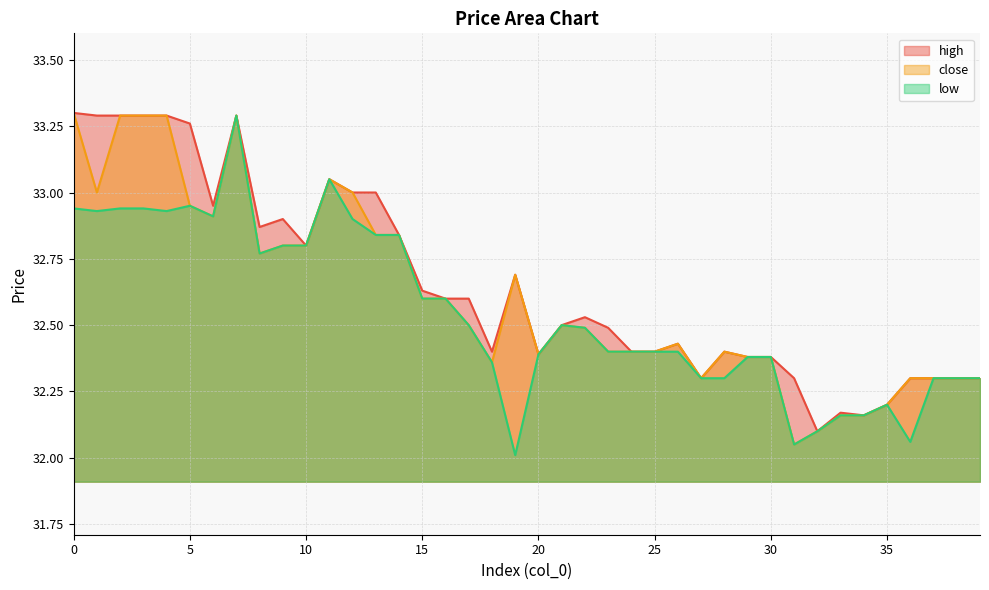

True or false: close and low intersect in this chart.

False